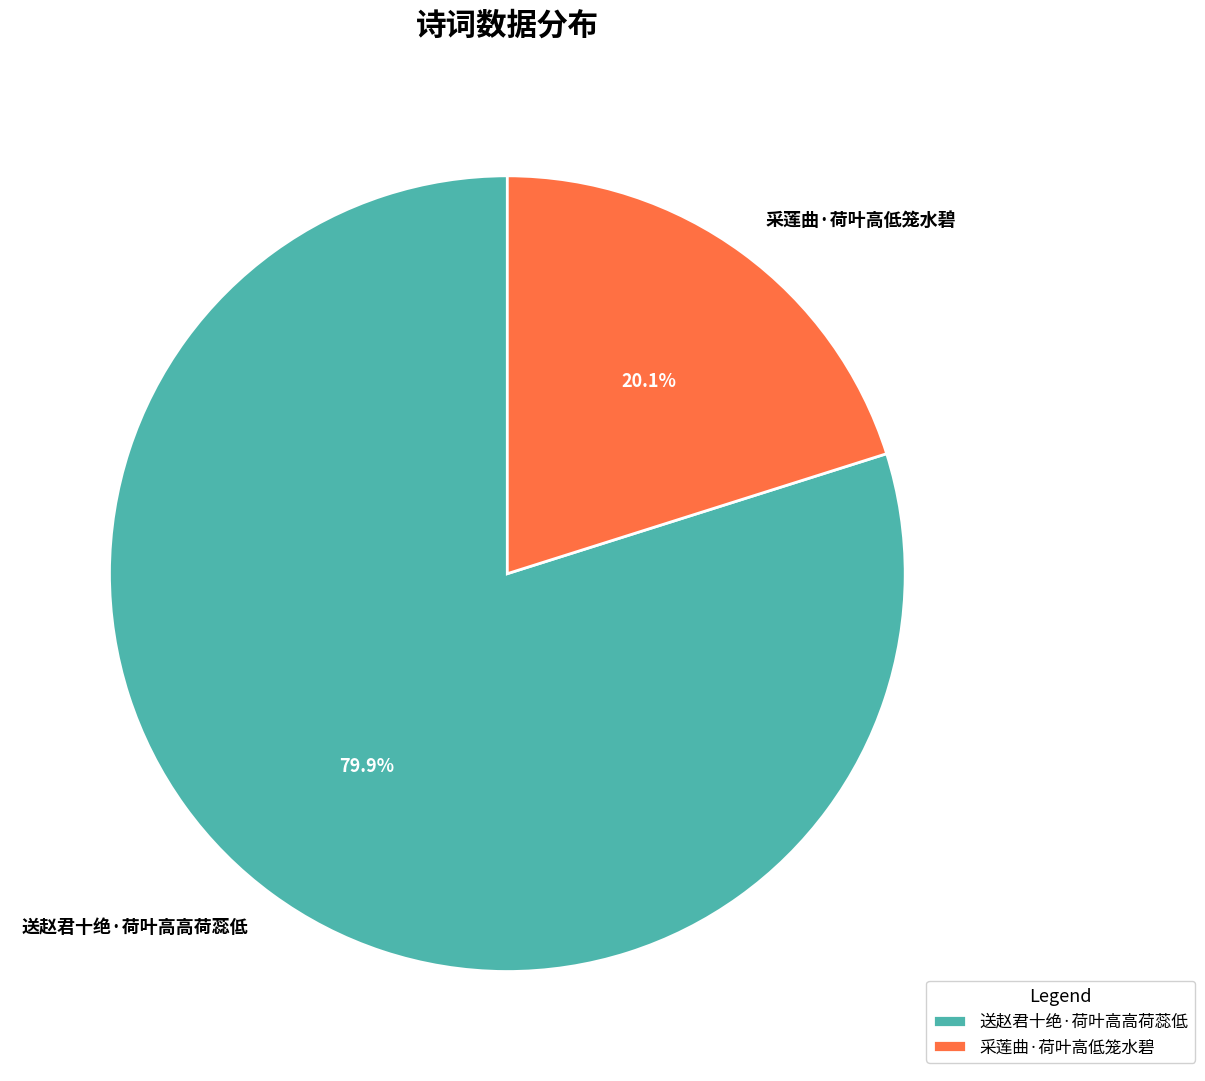

Which has a higher value, 送赵君十绝·荷叶高高荷蕊低 or 采莲曲·荷叶高低笼水碧?

送赵君十绝·荷叶高高荷蕊低